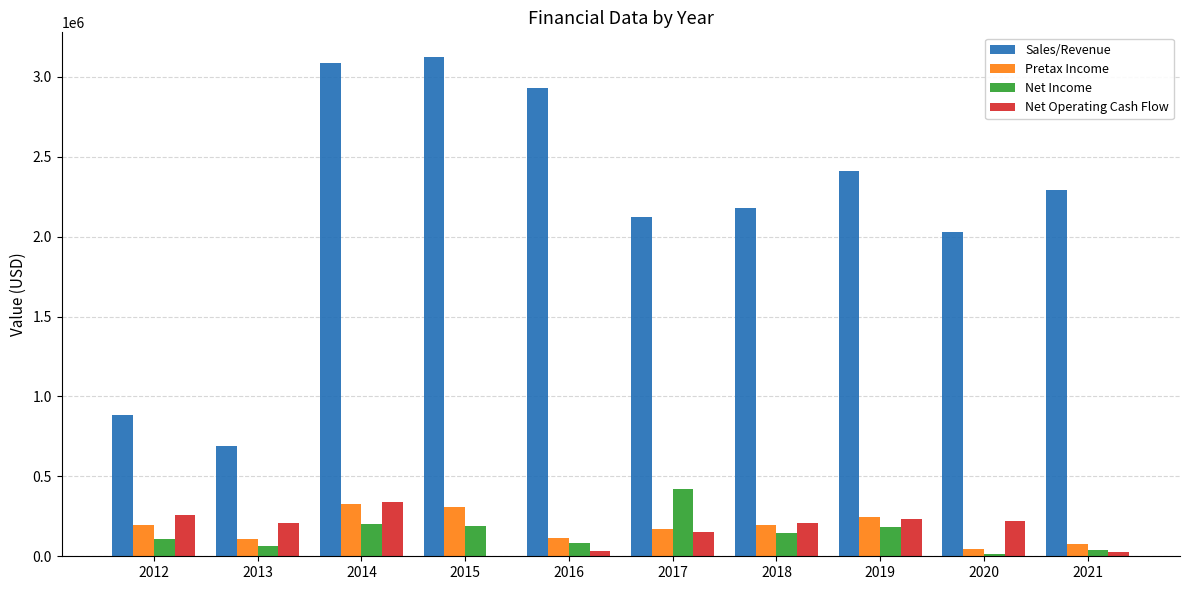

How many groups of bars are there?

10